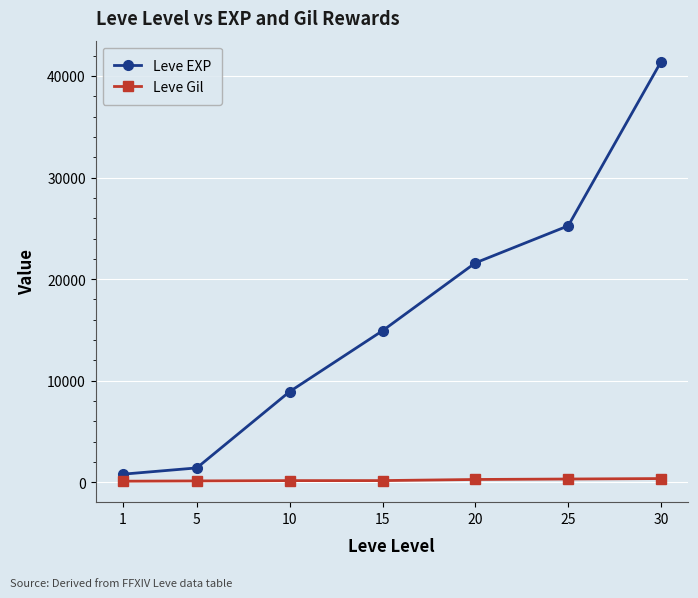

Rank the series by their maximum value, from highest to lowest.

Leve EXP, Leve Gil